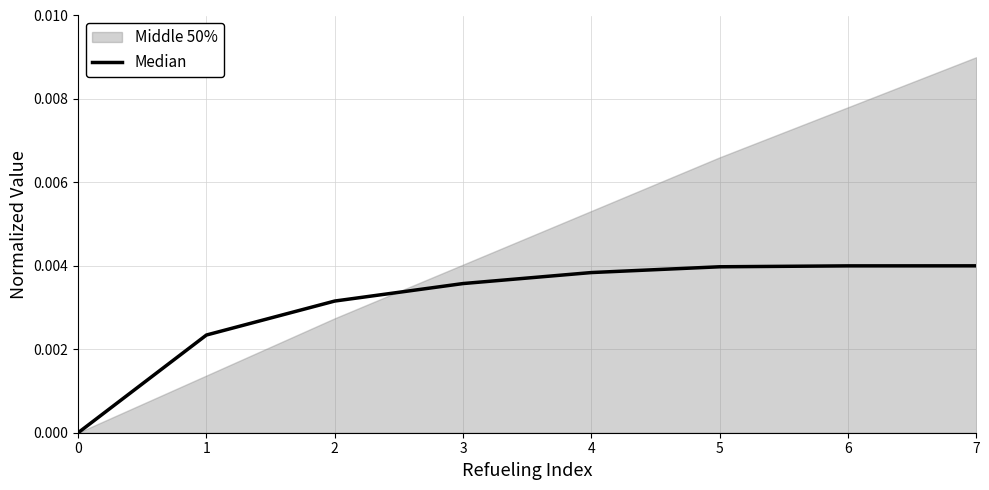

True or false: the data has more than 1 interior local peaks.

False